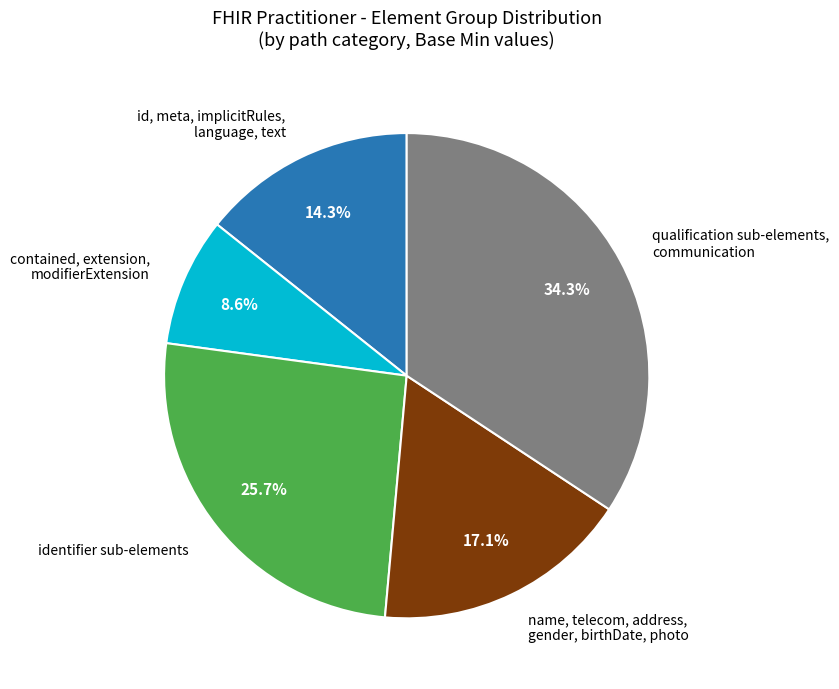

Which category has the biggest portion of the pie?

qualification sub-elements, communication